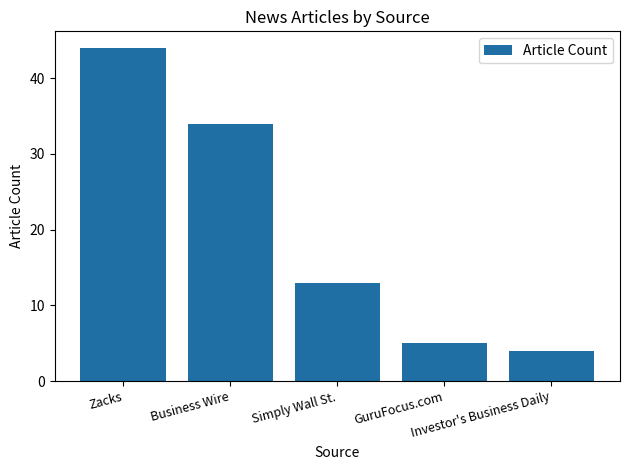

What is the difference between the values at Zacks and Investor's Business Daily?

40